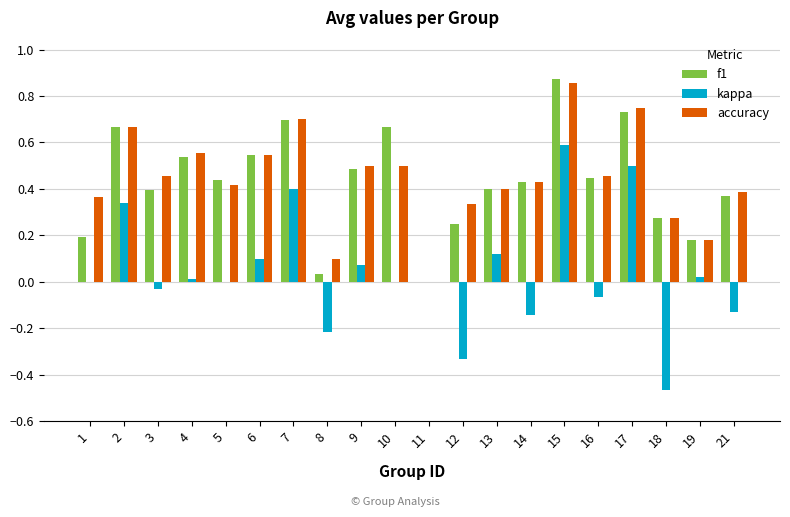

At which category is the sum across all series the highest?

15